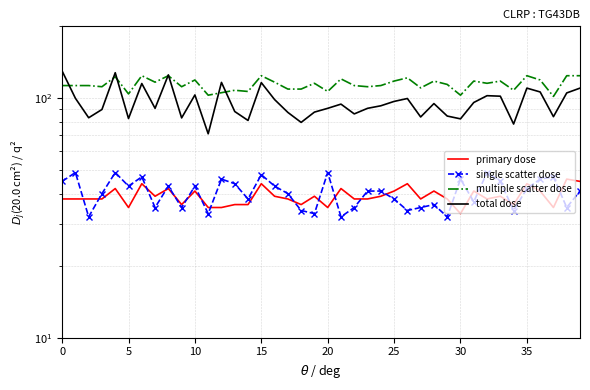

What are all the series names shown in the legend?

primary dose, single scatter dose, multiple scatter dose, total dose